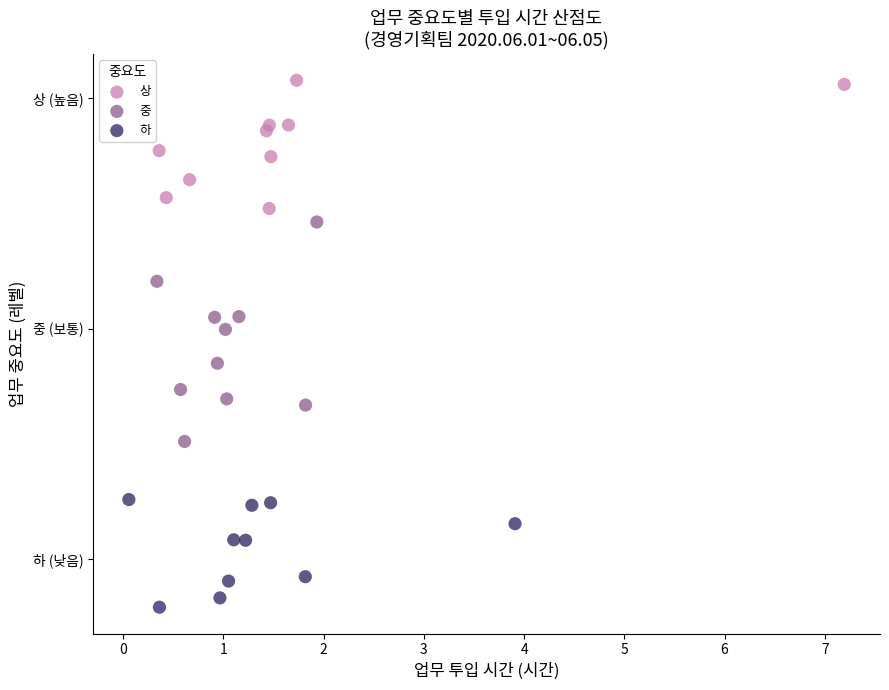

What are all the series names shown in the legend?

상, 중, 하